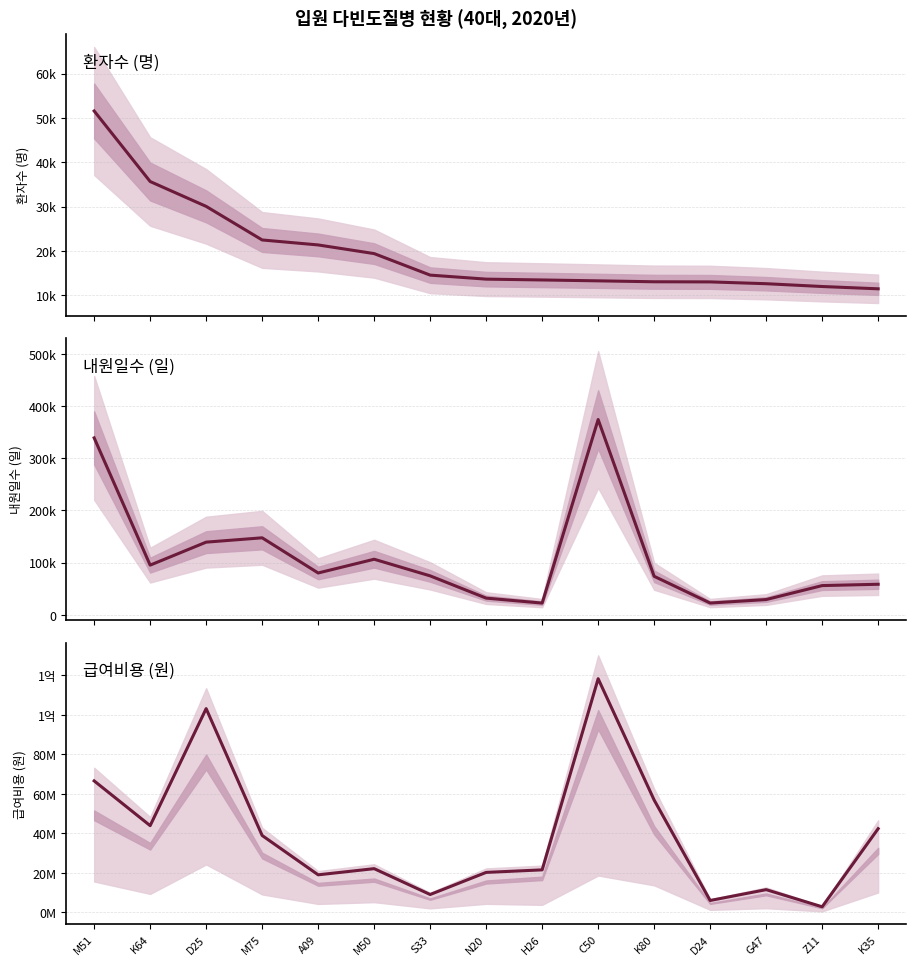

Between H26 and G47, which is larger?

H26